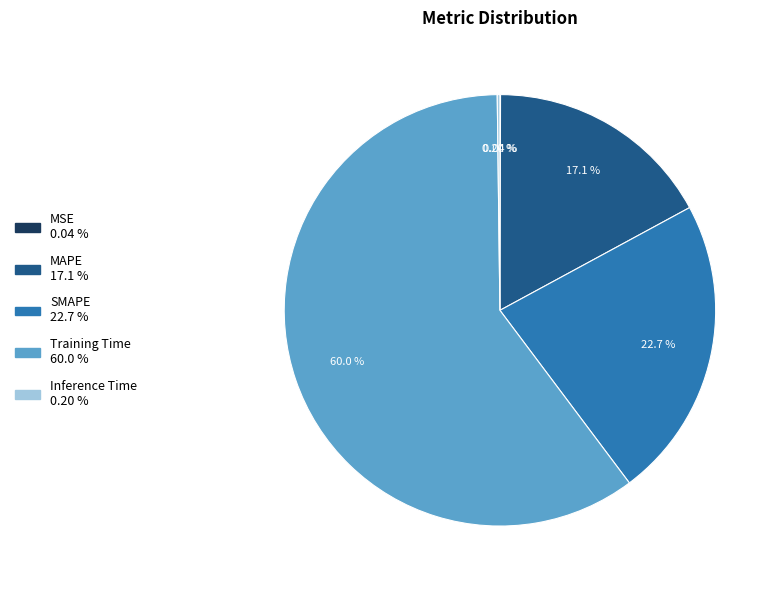

The MAPE slice represents 25% of the pie. True or false?

False